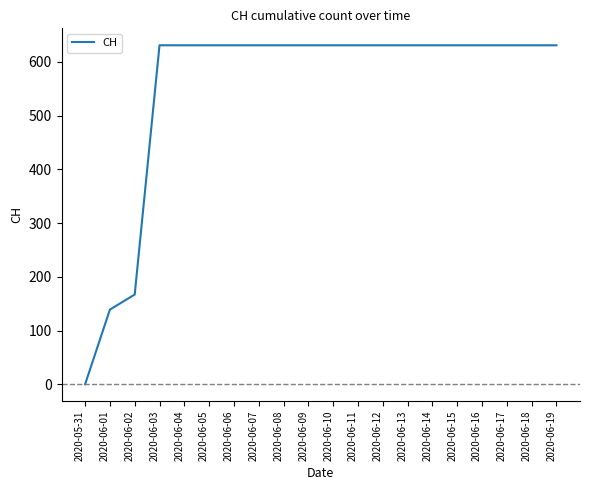

The value at 2020-06-15 is 631. True or false?

True